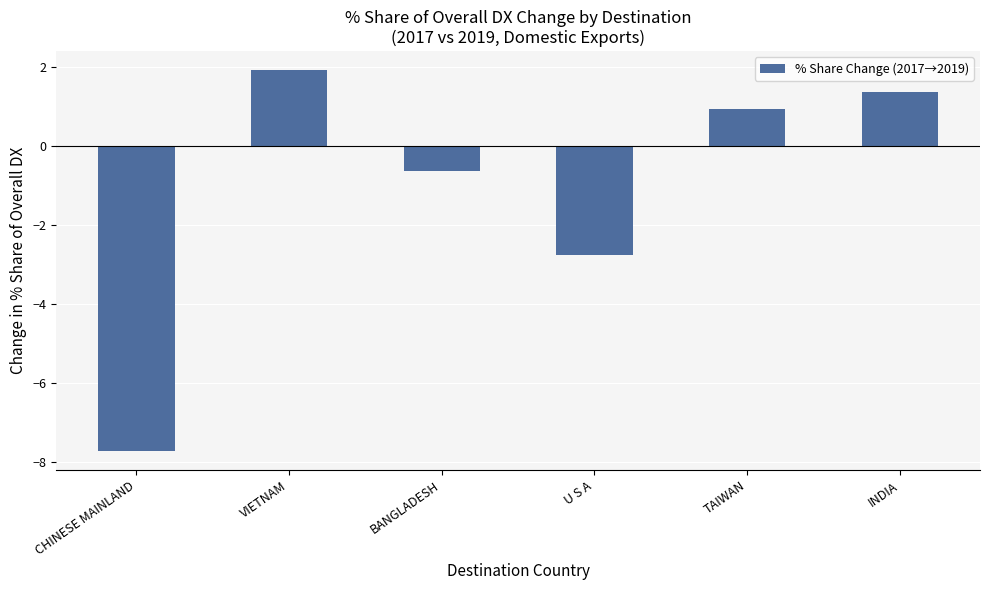

What is the difference between the values at BANGLADESH and U S A?

2.1